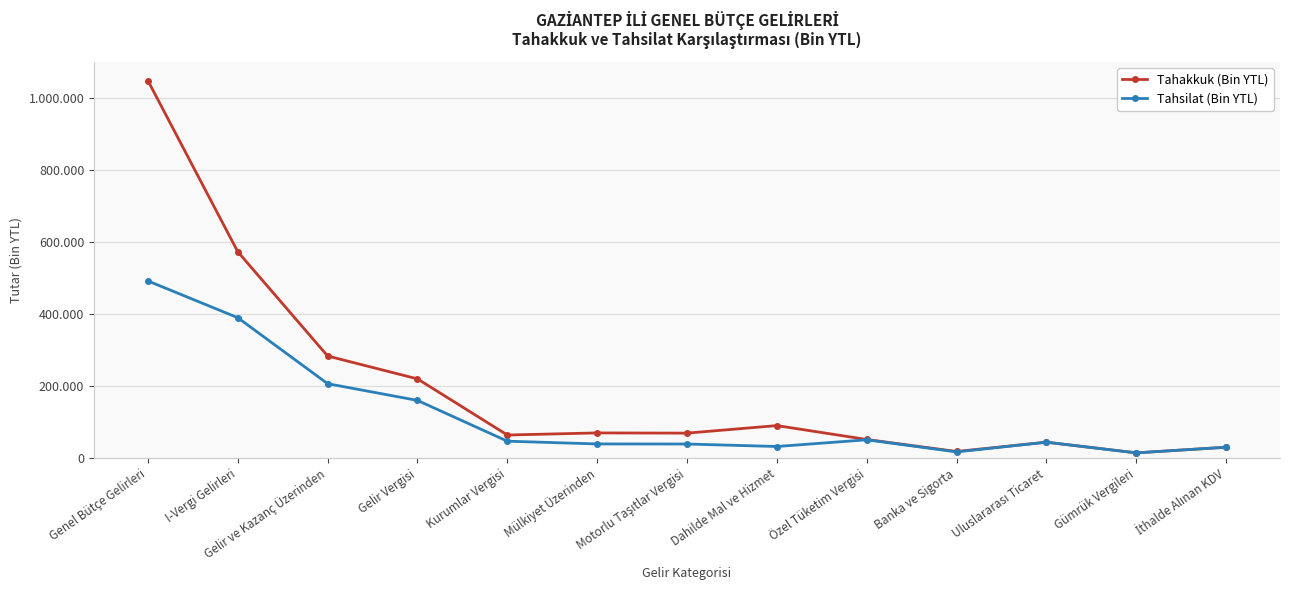

List the series in order of their peak value, lowest first.

Tahsilat (Bin YTL), Tahakkuk (Bin YTL)